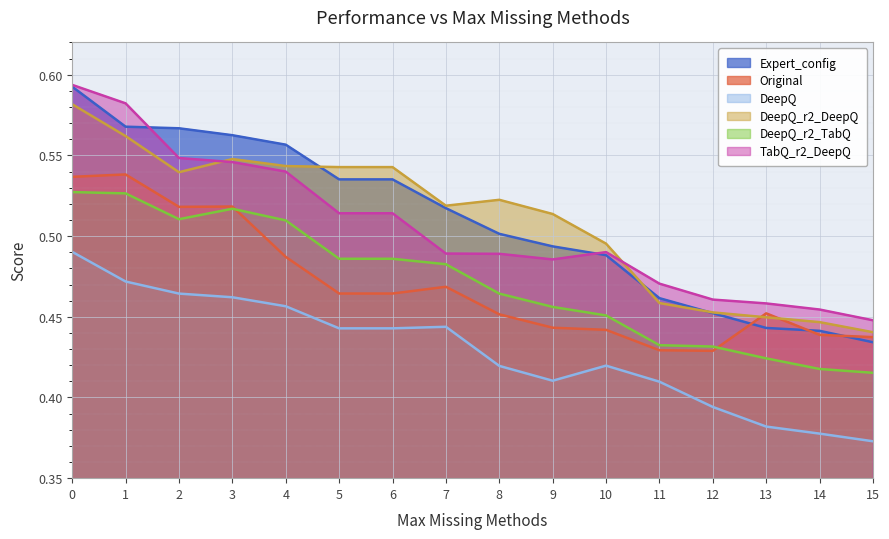

What is the approximate value of Original at 15?

0.4